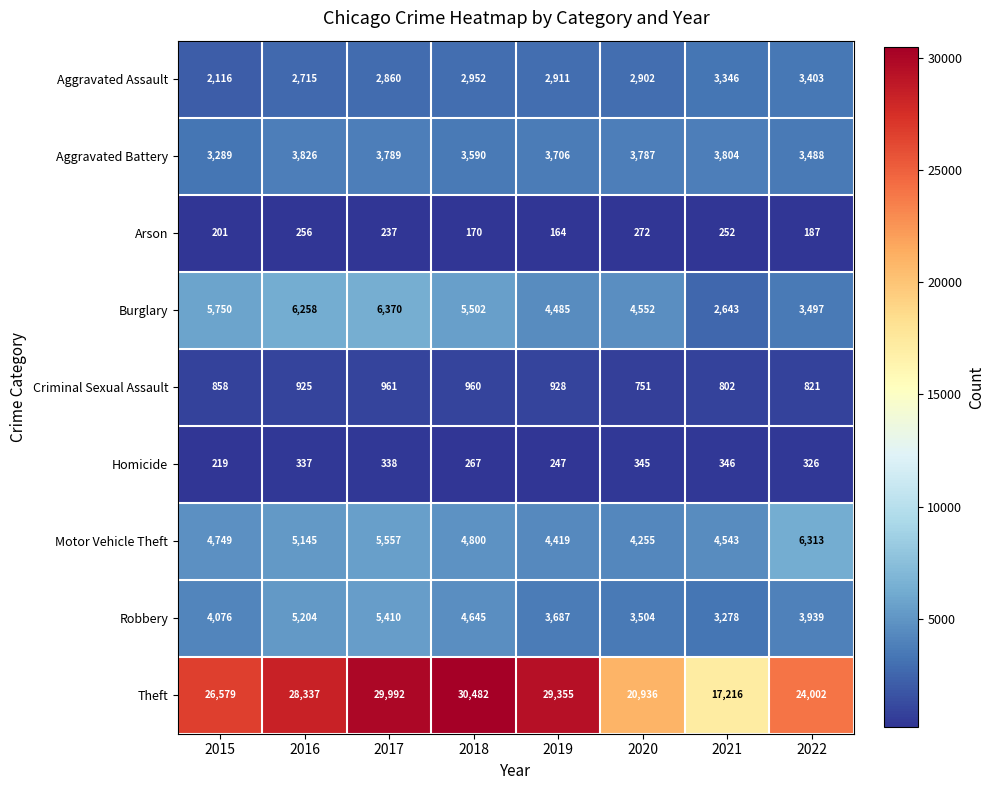

Which series has the largest total across all categories?

Theft